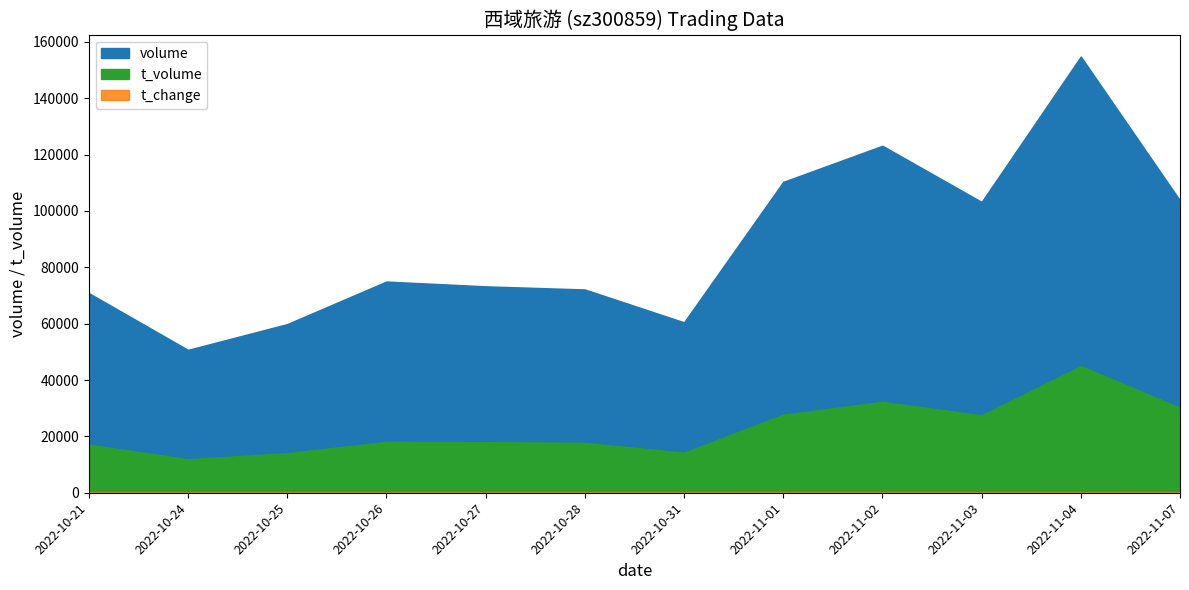

What is the difference between the highest and lowest values at 2022-10-21?

70854.6